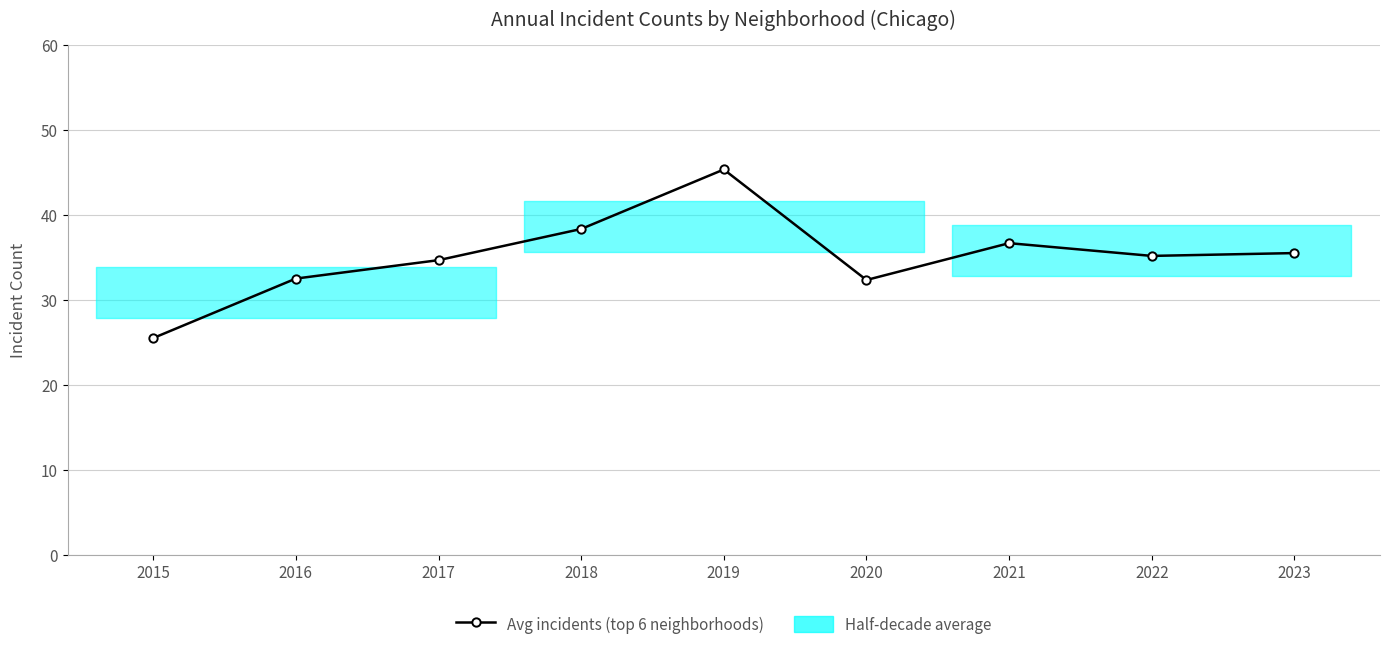

Approximately how many times larger is the value at 2015 compared to 2021?

0.7